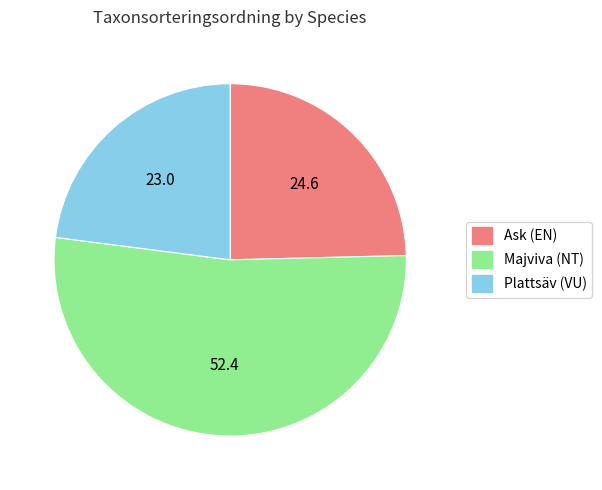

Count the number of slices in the pie.

3